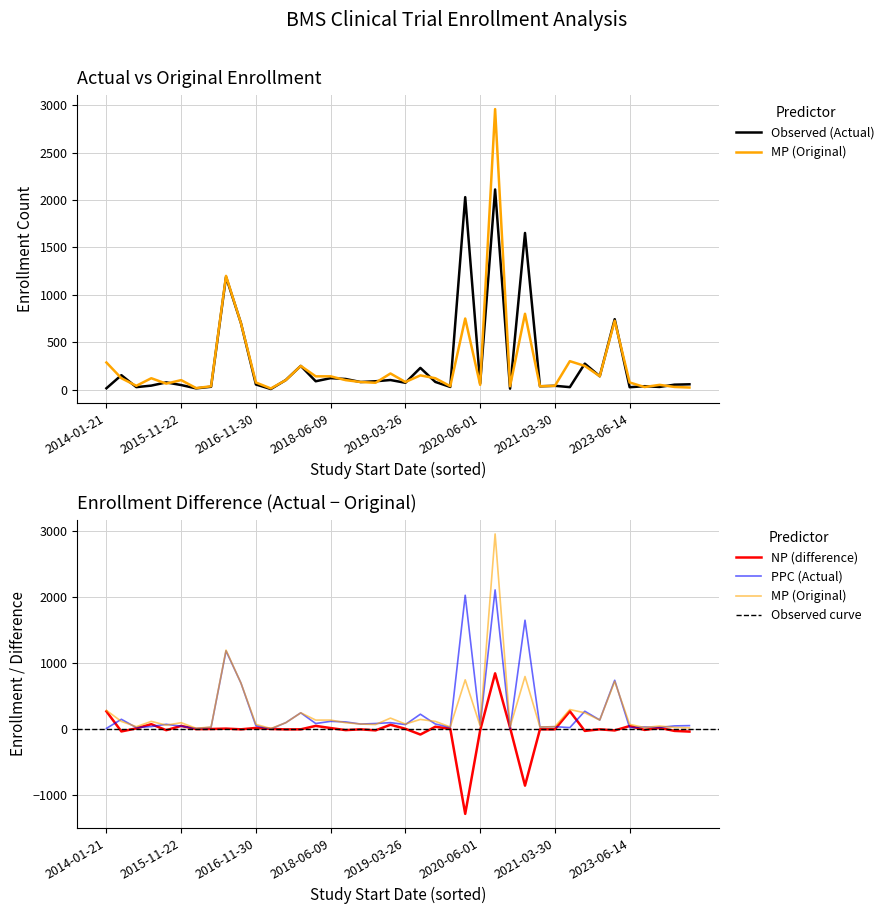

What is the greatest value displayed?

2960